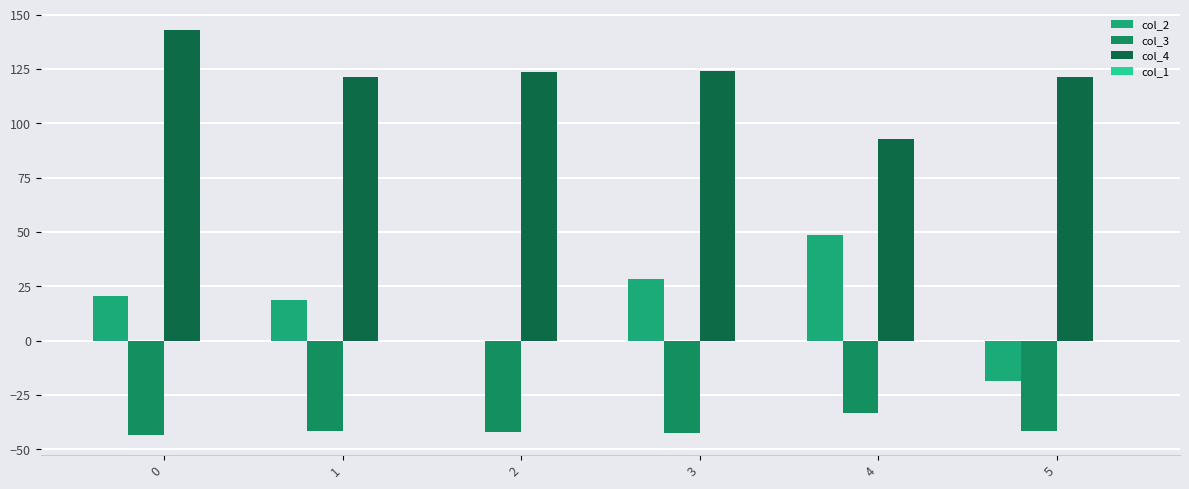

List the series in order of their peak value, lowest first.

col_3, col_1, col_2, col_4